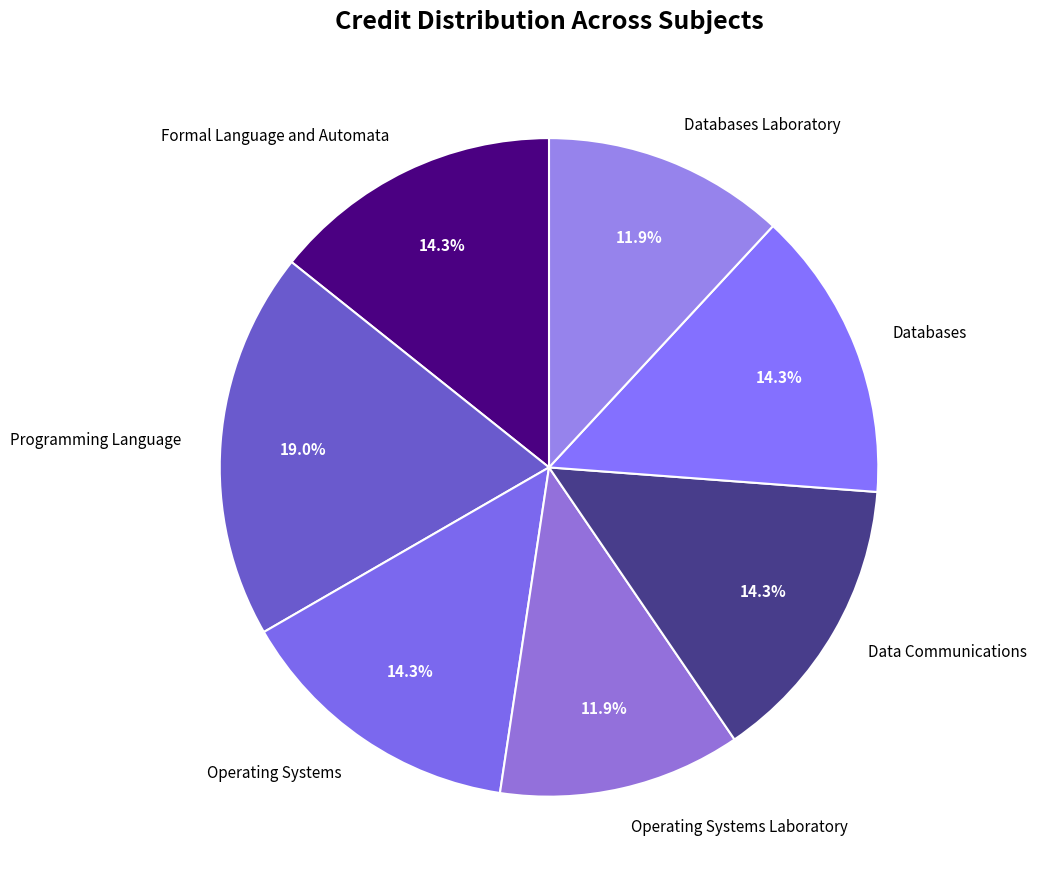

Which slice is the largest?

Programming Language